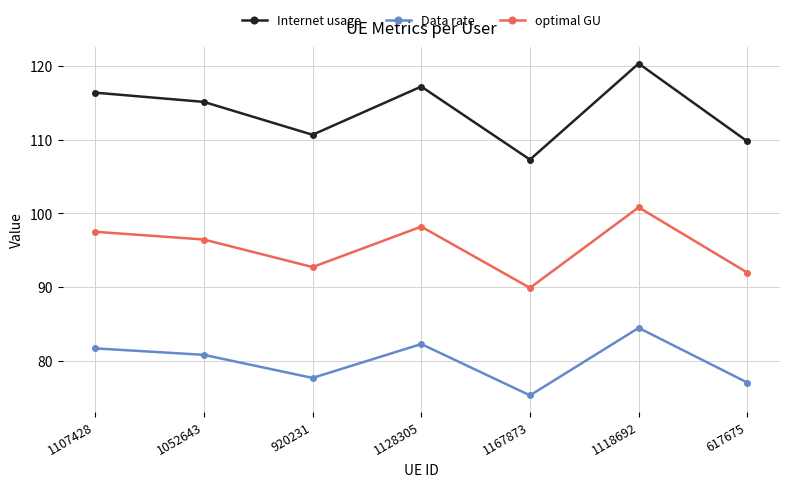

How many lines are shown in the chart?

3